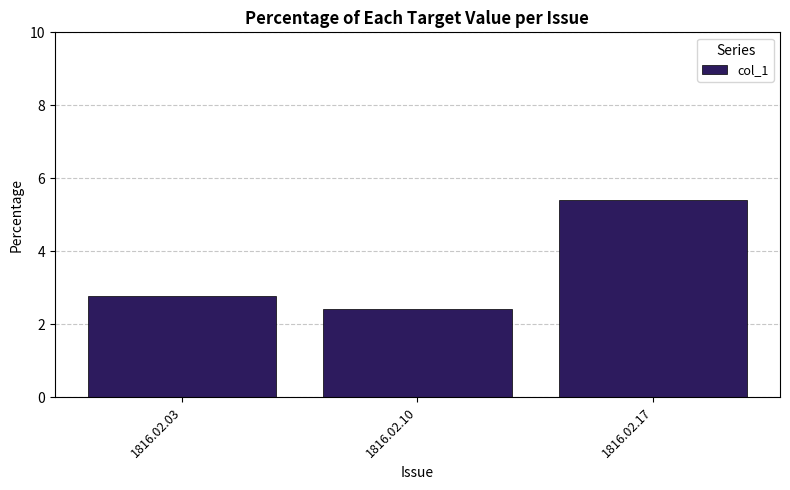

Approximately how many times larger is the value at 1816.02.17 compared to 1816.02.03?

2.0